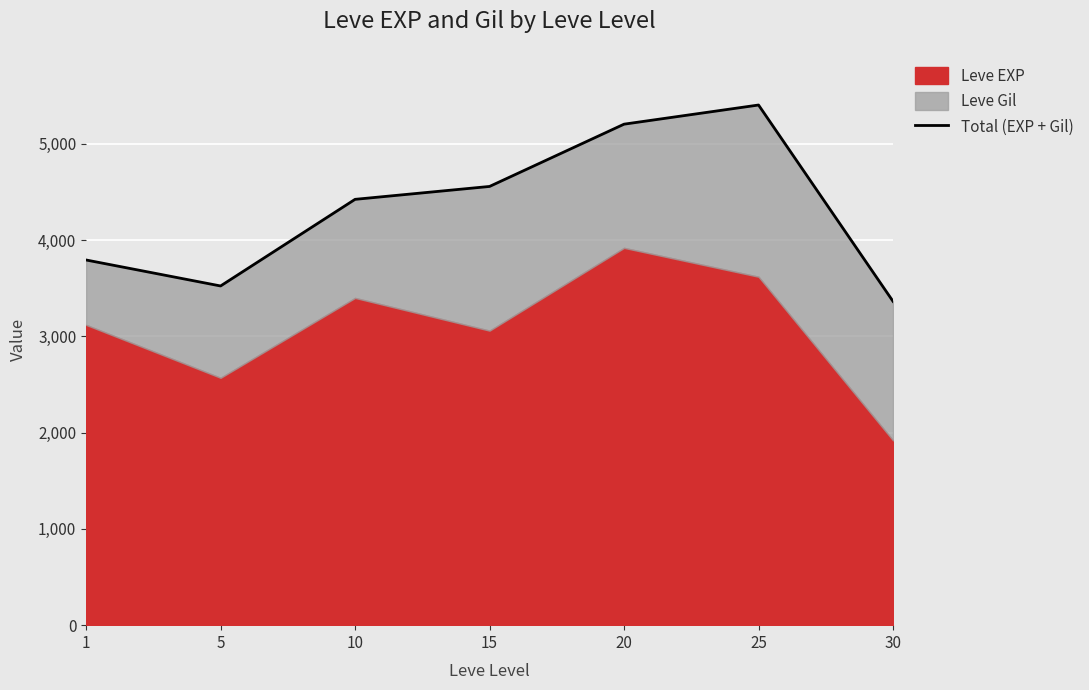

What is the average value?

4325